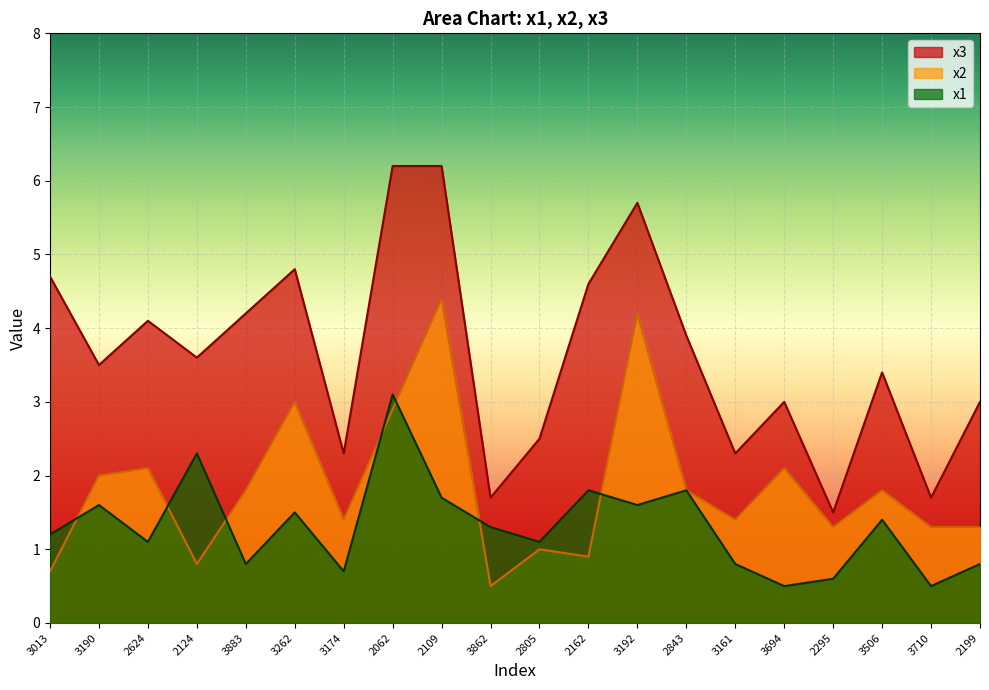

Which series changed the most between 3174 and 2062?

x3